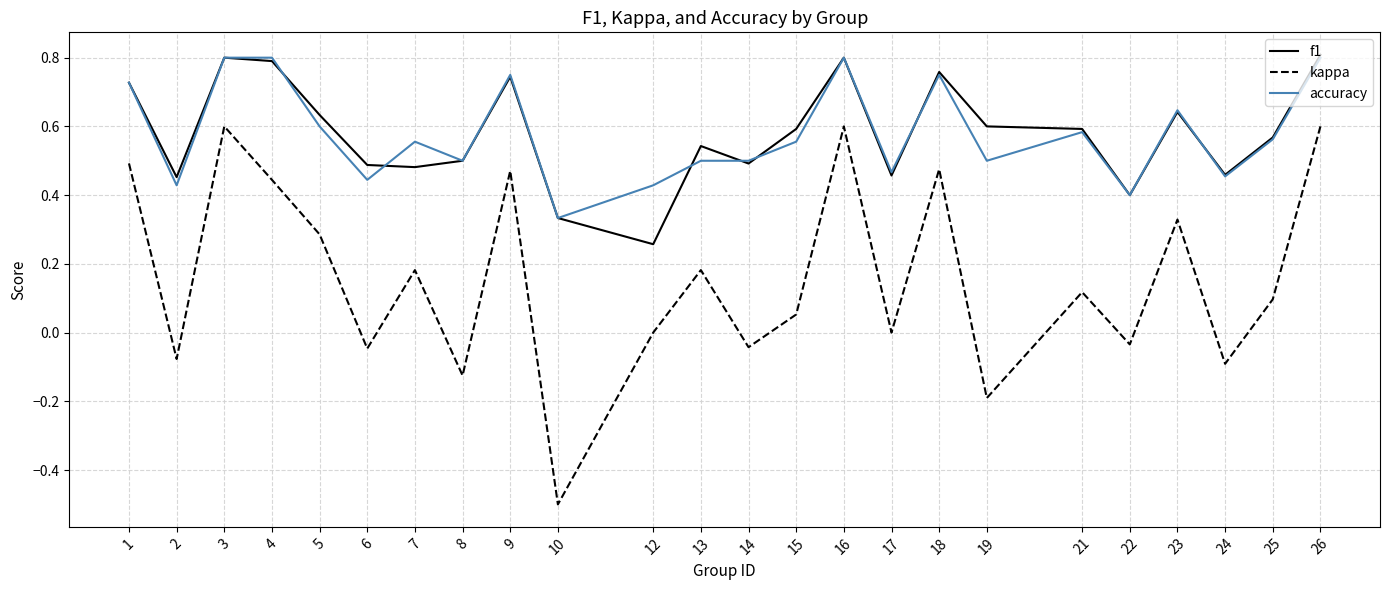

What is the minimum value shown in the chart?

-0.5